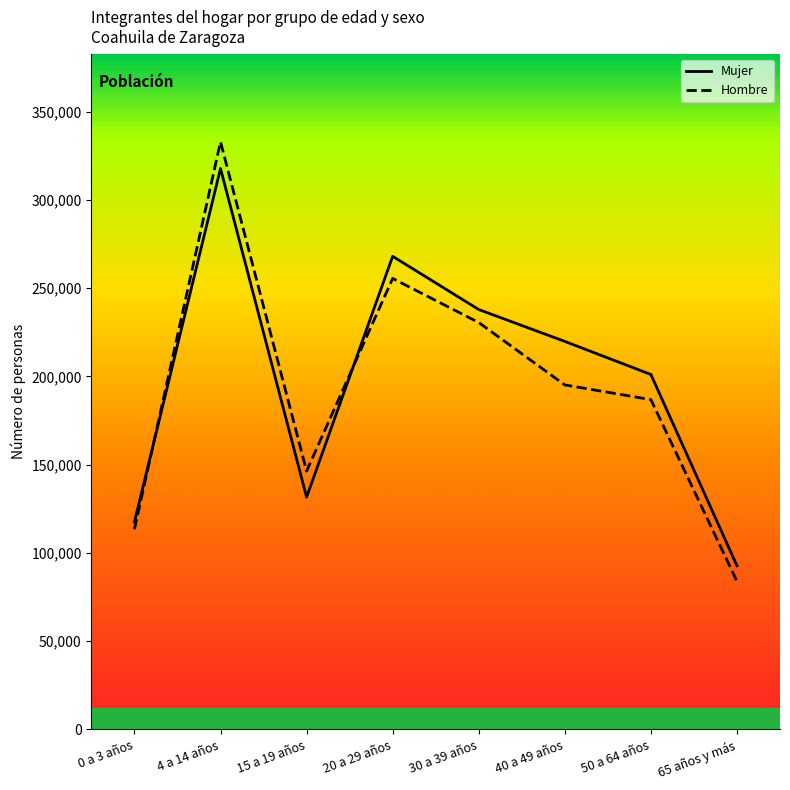

How many interior local peaks does the Mujer series have?

2